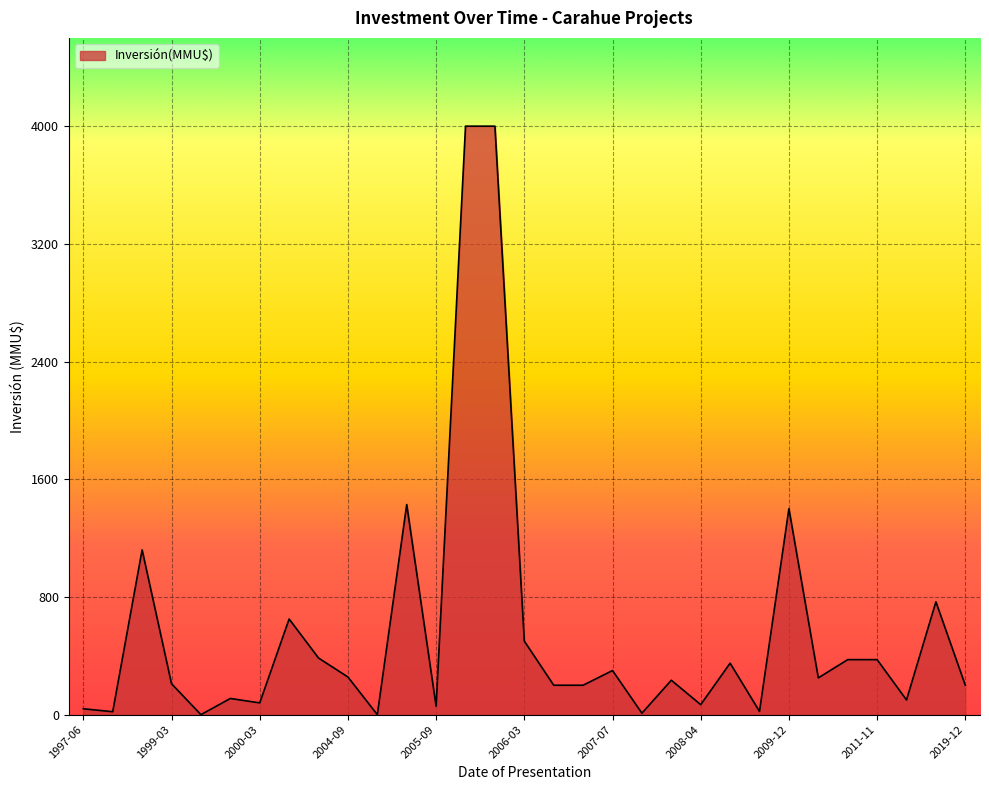

What is the difference between the maximum and minimum values?

4000